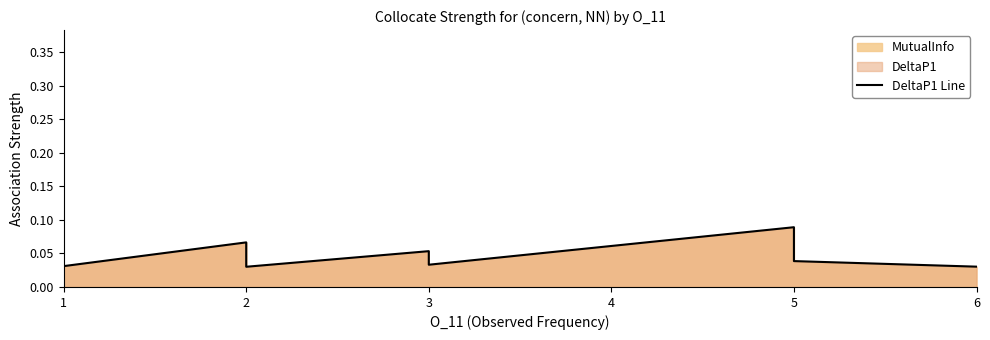

True or false: there are more than 0 points higher than both neighbors.

True